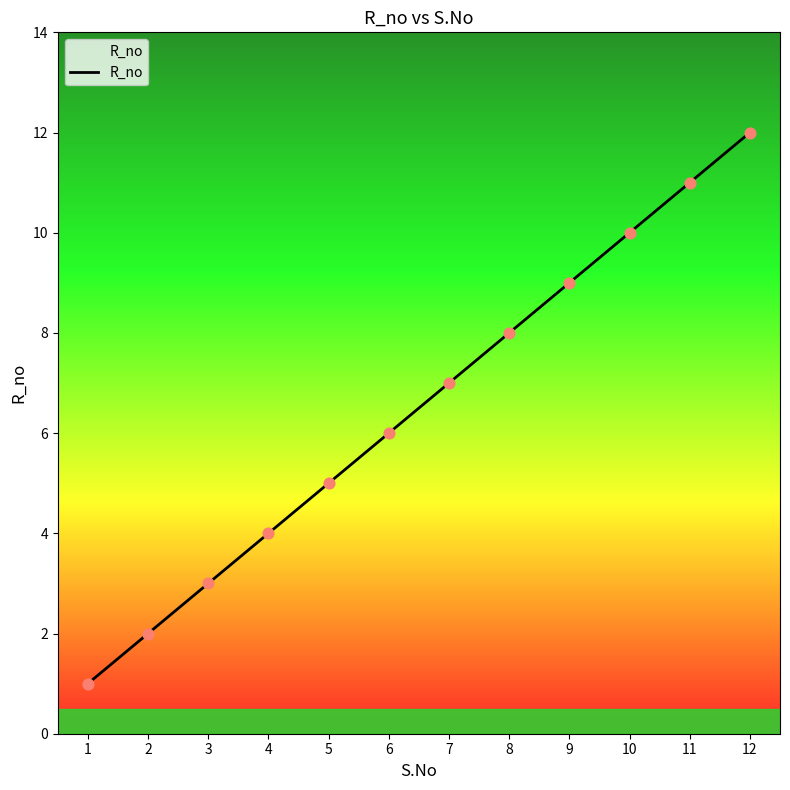

What is the change in value from 1 to 8?

+7